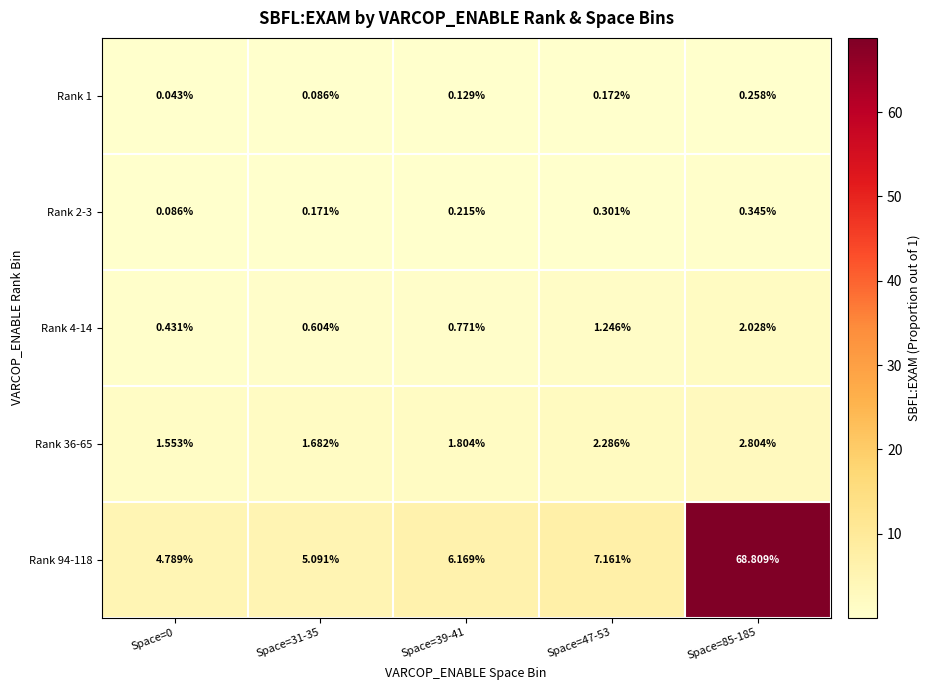

Is the value of Rank 2-3 at Space=39-41 greater than the value of Rank 36-65 at Space=31-35?

No